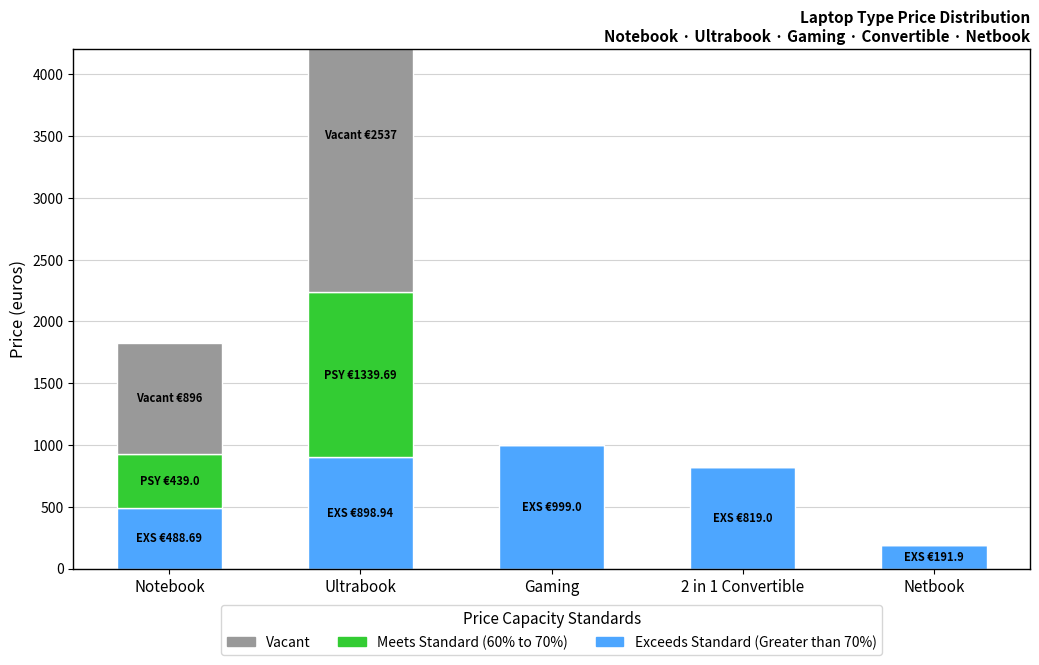

Read the Meets Standard (60% to 70%) value at Notebook.

439.0